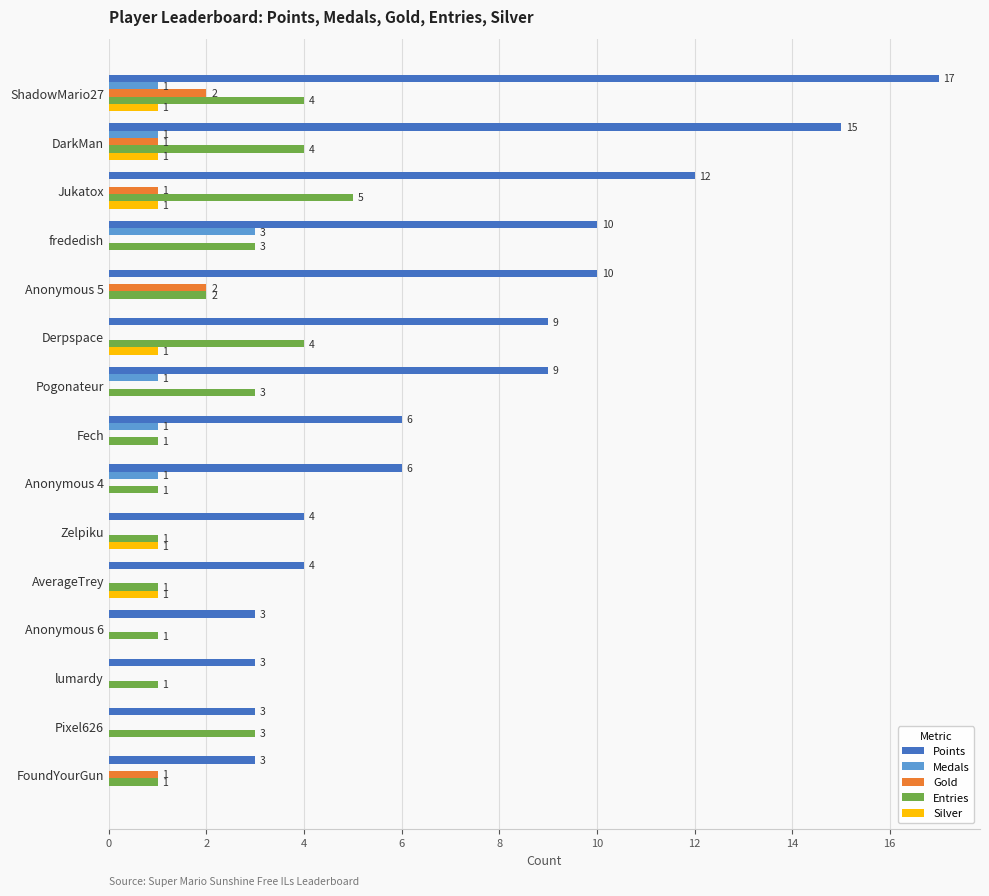

Between frededish and Anonymous 5, which series saw the biggest shift?

Medals